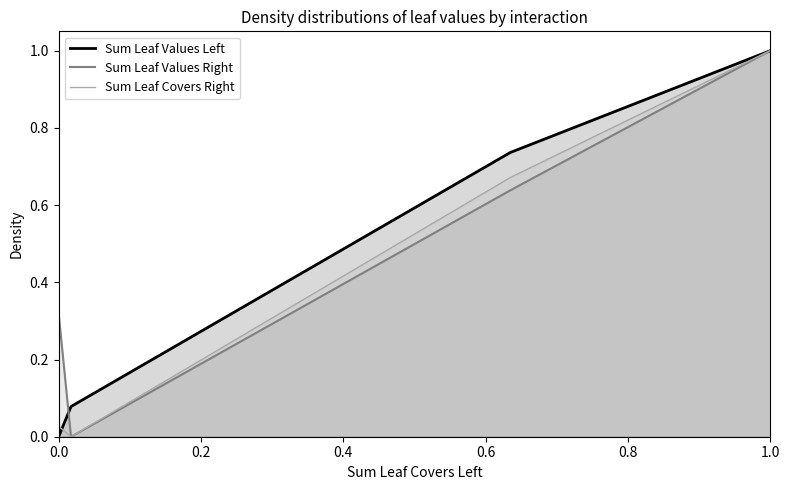

The Sum Leaf Values Right series shows 0.6 at 0.6. True or false?

True